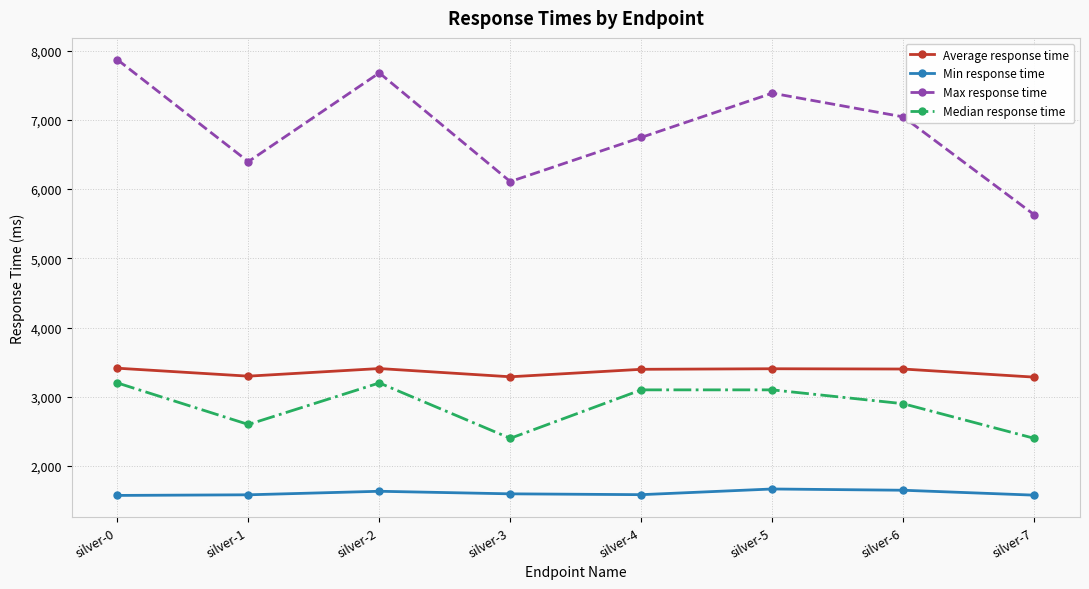

True or false: Median response time and Average response time cross at least once.

False